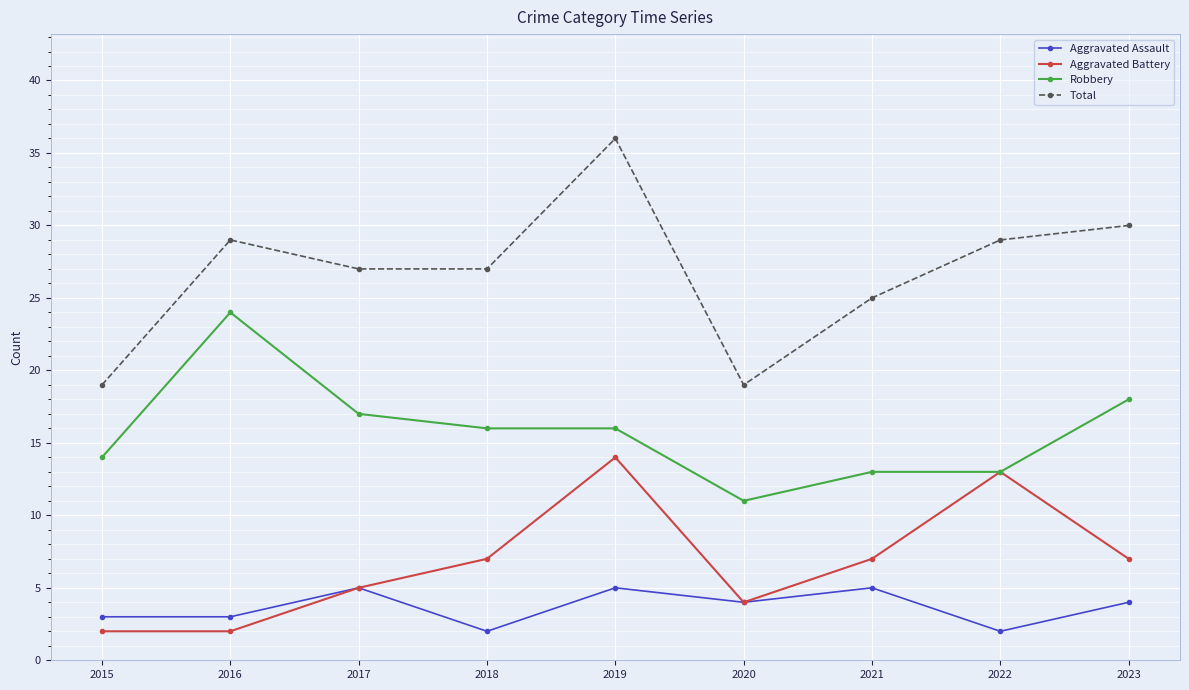

True or false: Robbery and Total intersect in this chart.

False